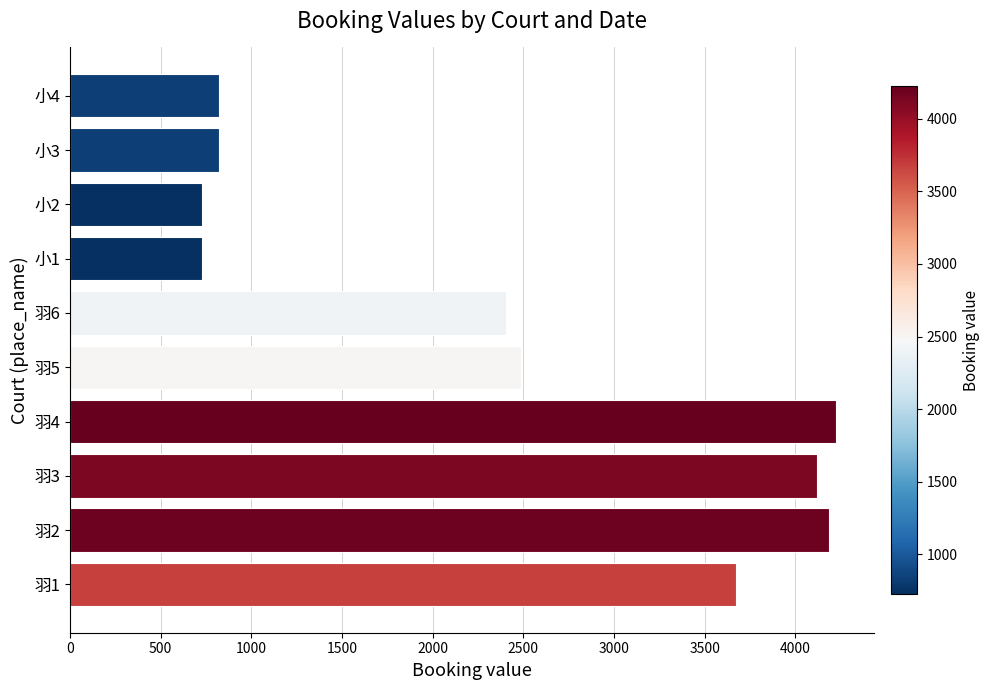

Where is the data nearest to the value 2475?

羽5